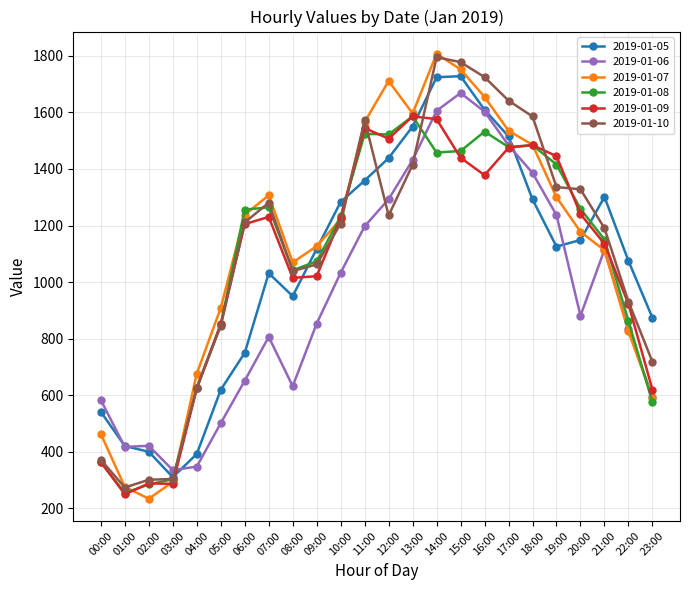

True or false: 2019-01-07 and 2019-01-06 cross at least once.

True